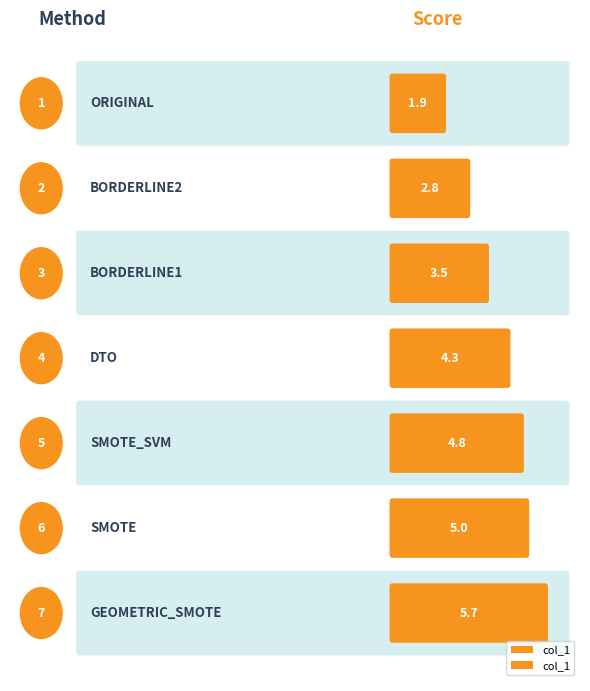

What is the sum of all values?

28.0